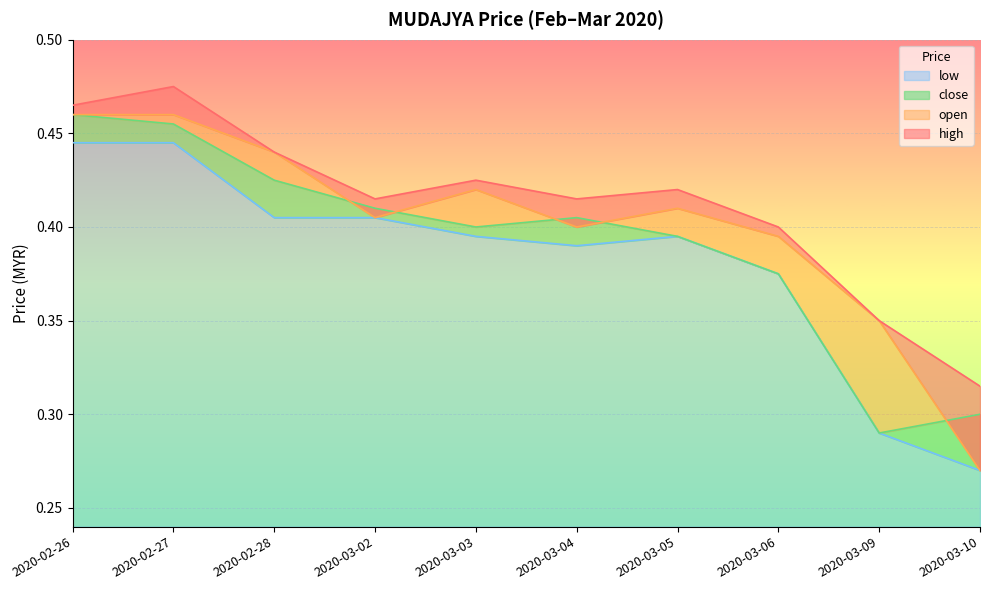

Which series has the widest spread of values?

open